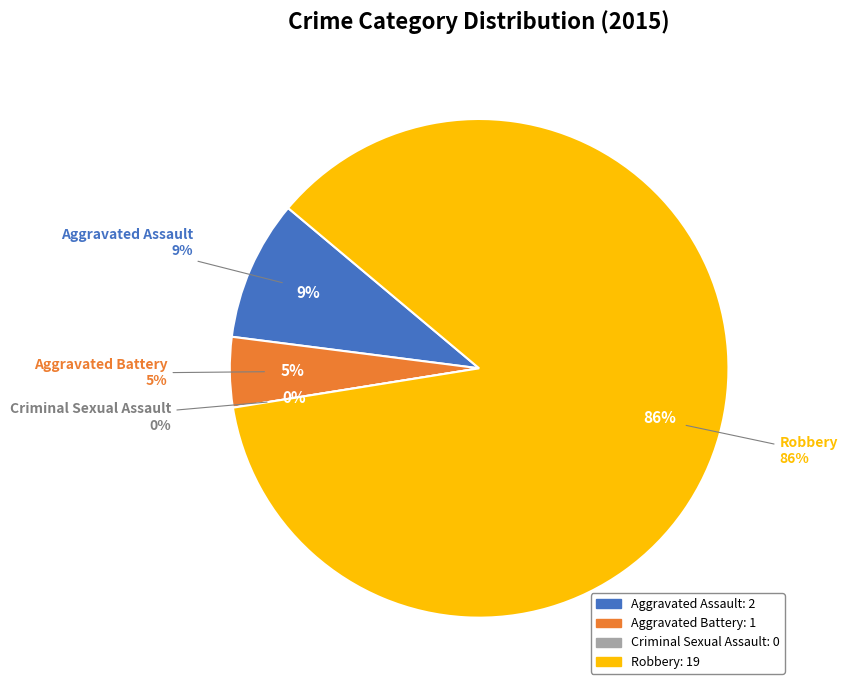

Does Robbery account for over 50% of the chart?

Yes